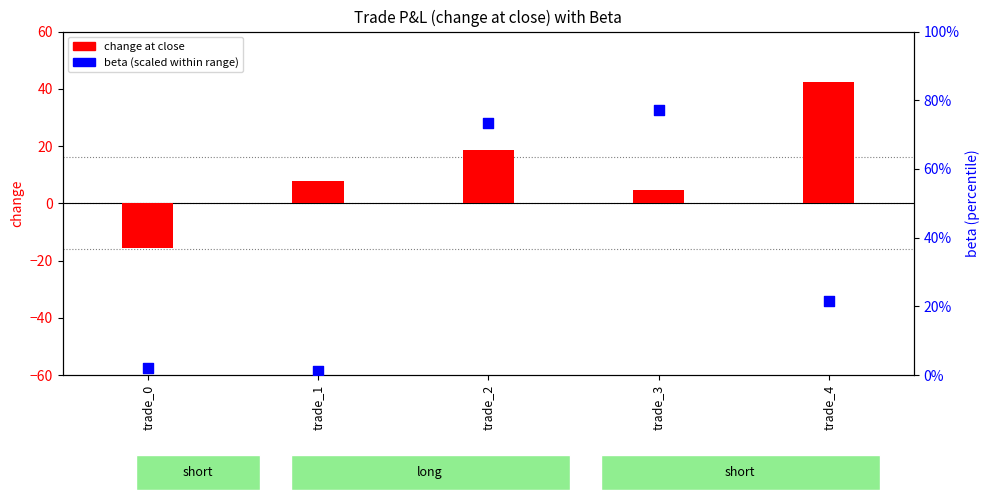

Is the value of beta (scaled %) at trade_1 greater than the value of change at close at trade_0?

Yes